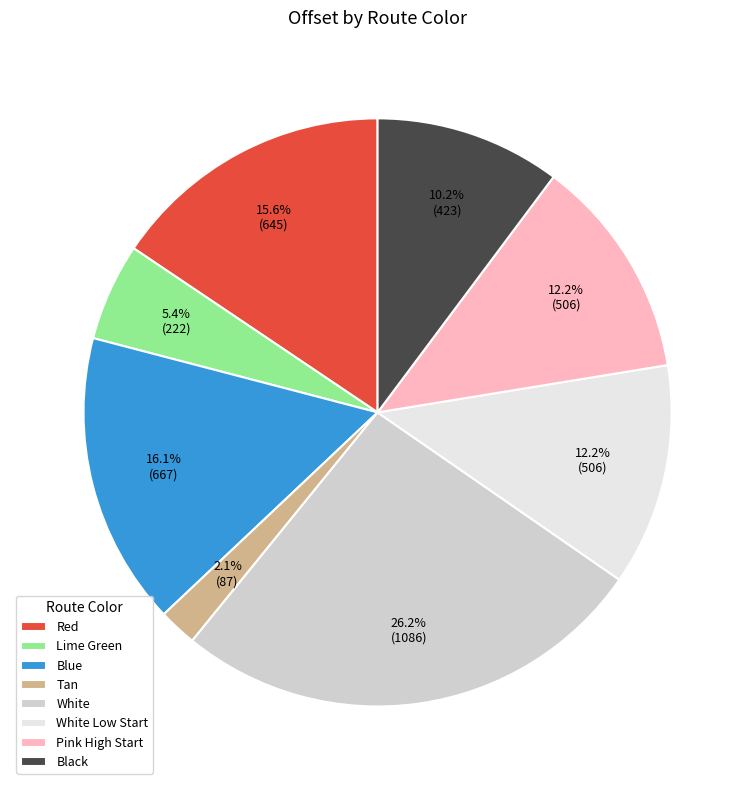

Is it true that Pink High Start is 1% of the pie?

False